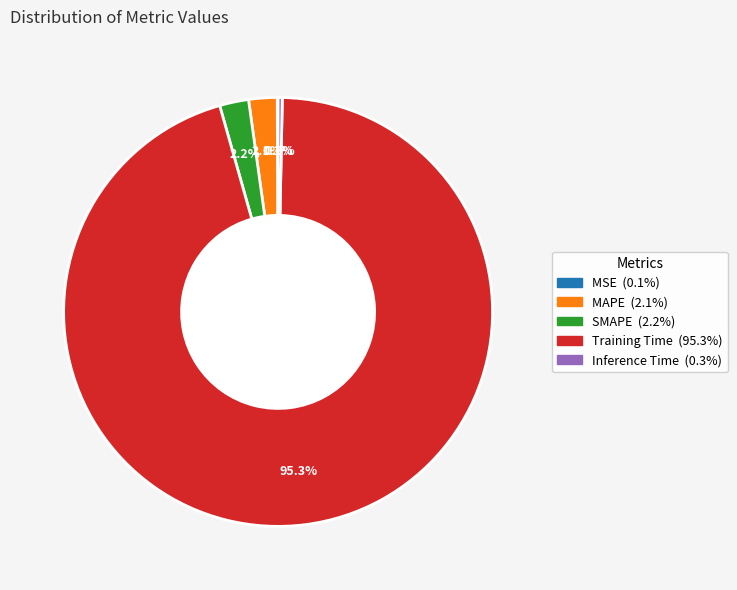

To the nearest percent, what percentage of the pie is SMAPE?

2%